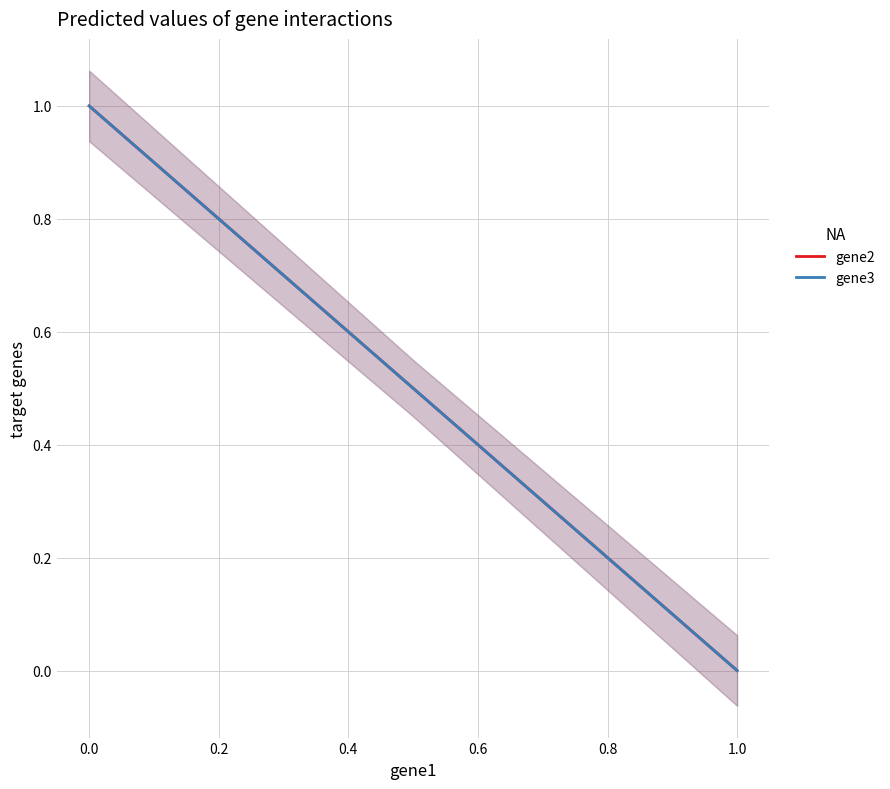

What are all the series names shown in the legend?

gene2, gene3